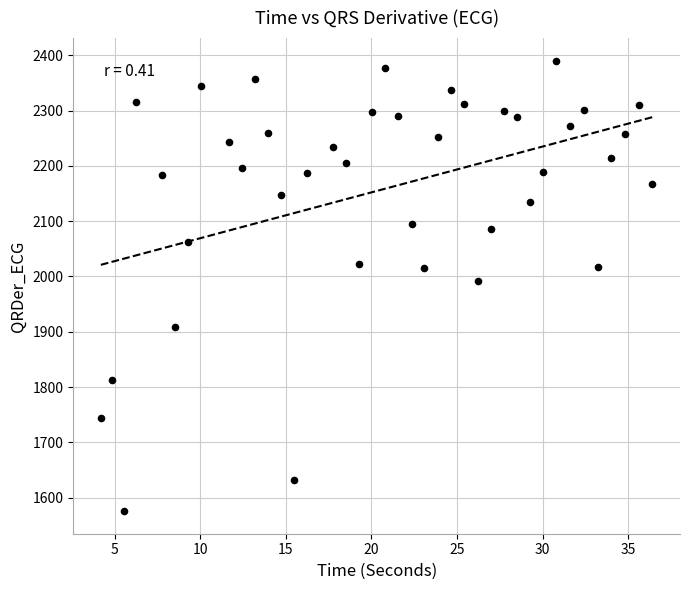

What is the range of X values (max minus min)?

32.2